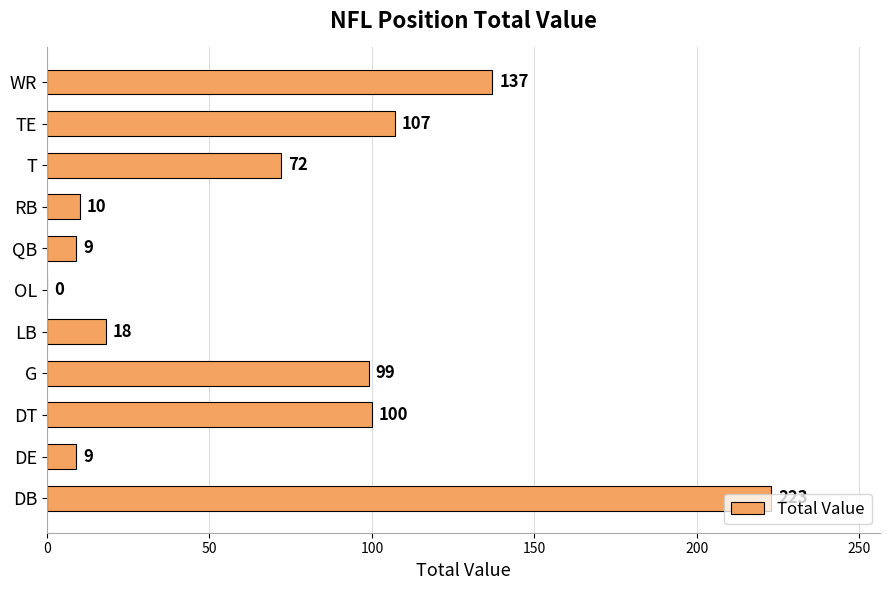

What is the sum of all values?

784